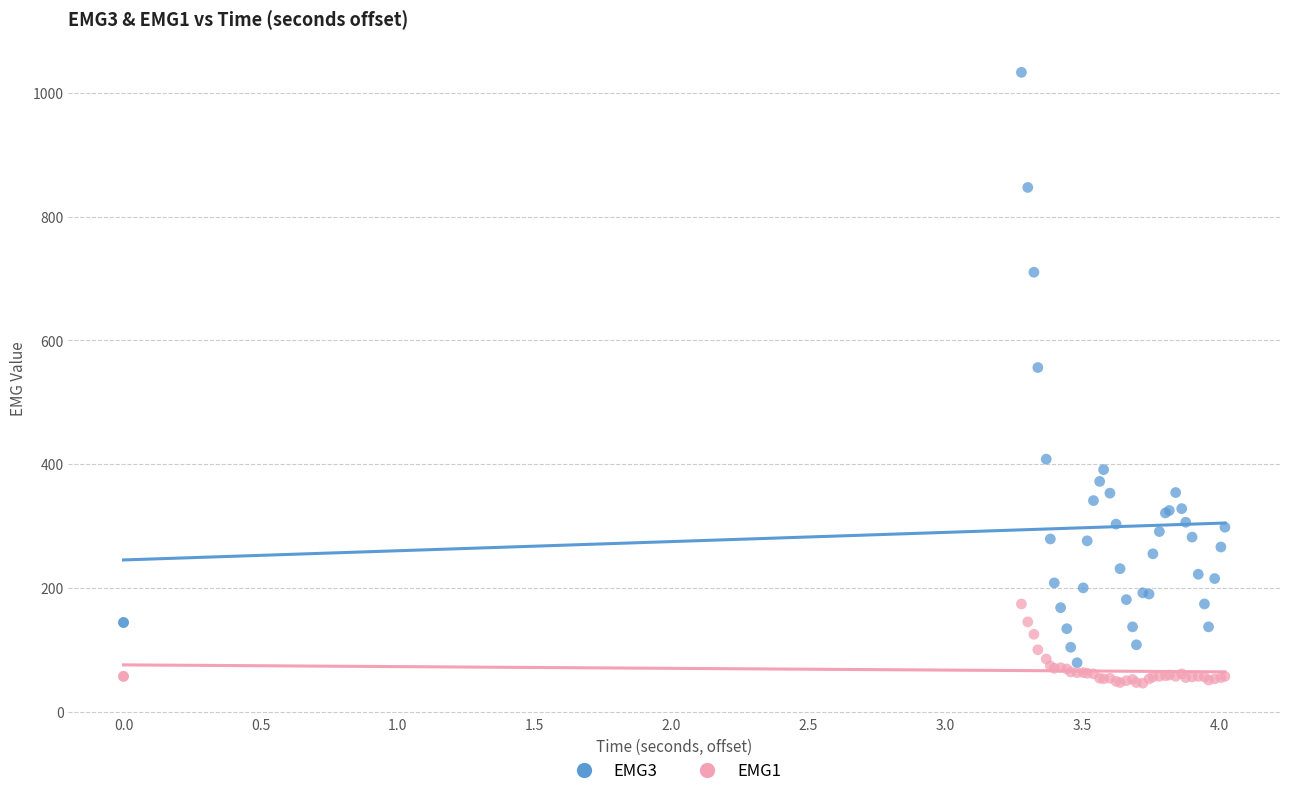

Which series reaches the maximum Y coordinate?

EMG3